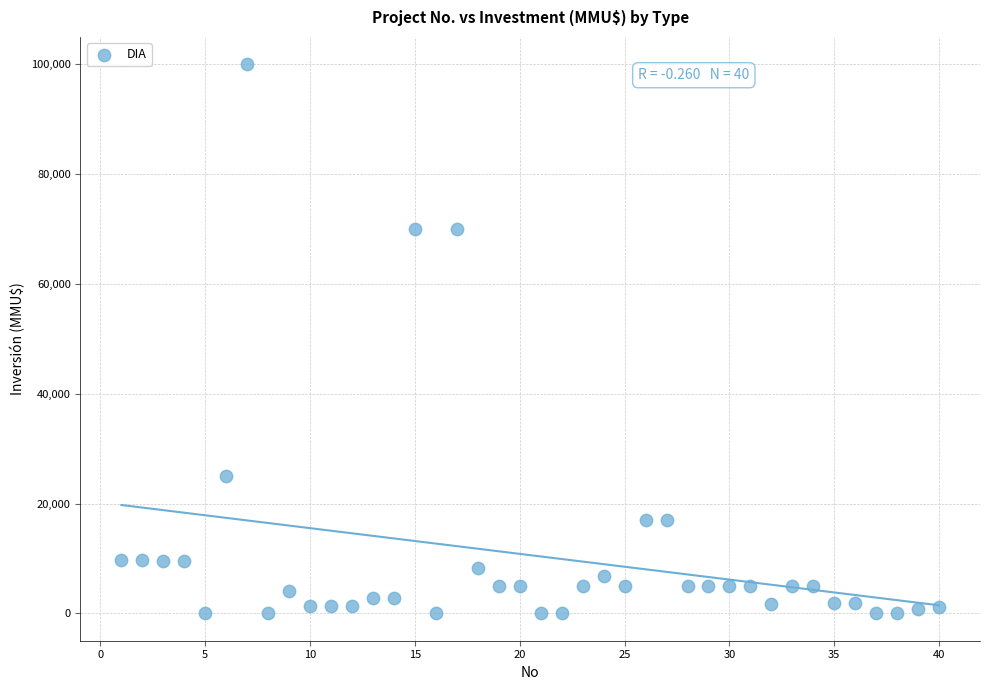

What is the range of X values (max minus min)?

39